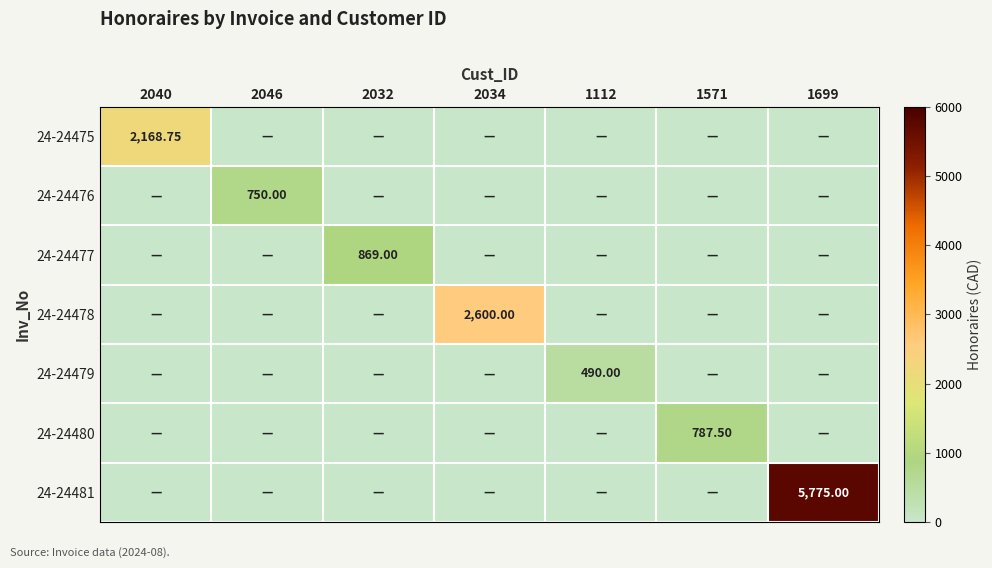

Read the 24-24480 value at 1571.

787.5